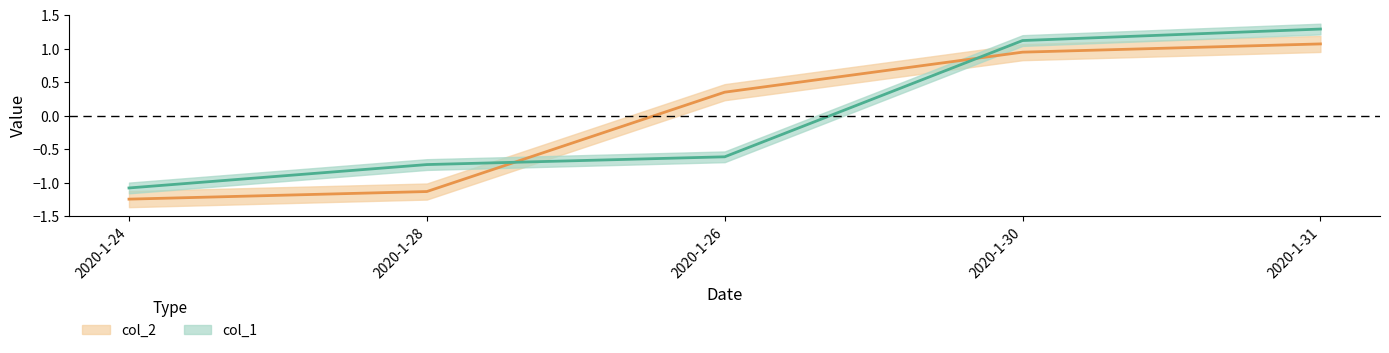

What is the difference between the second highest and second lowest values in the col_1 series?

1.9